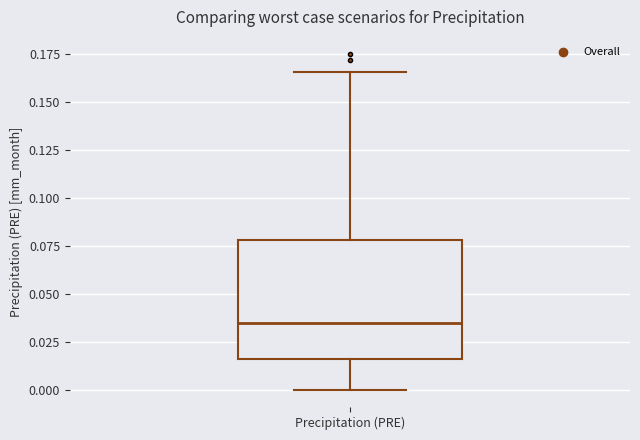

Read this box plot against the y-axis: the position of the median line, the range covered by the box, and the ends of both whiskers. The values are not printed on the chart, so give them approximately, as read against the axis.

median 0.035, box 0.015 to 0.080, whiskers 0.000 to 0.165